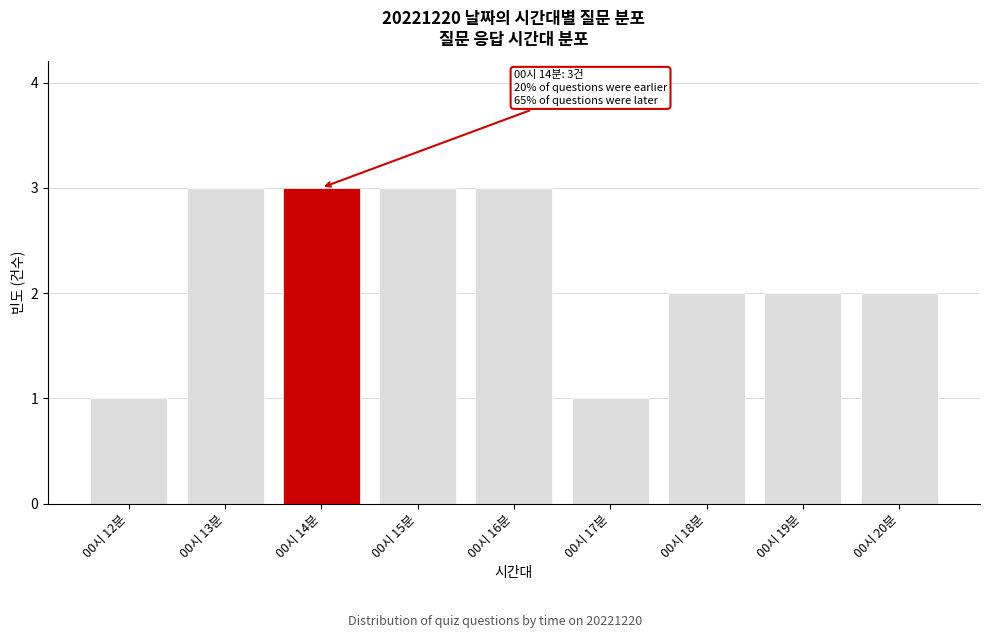

Reading left to right, transcribe all the data shown in this chart.

1	3	3	3	3	1	2	2	2